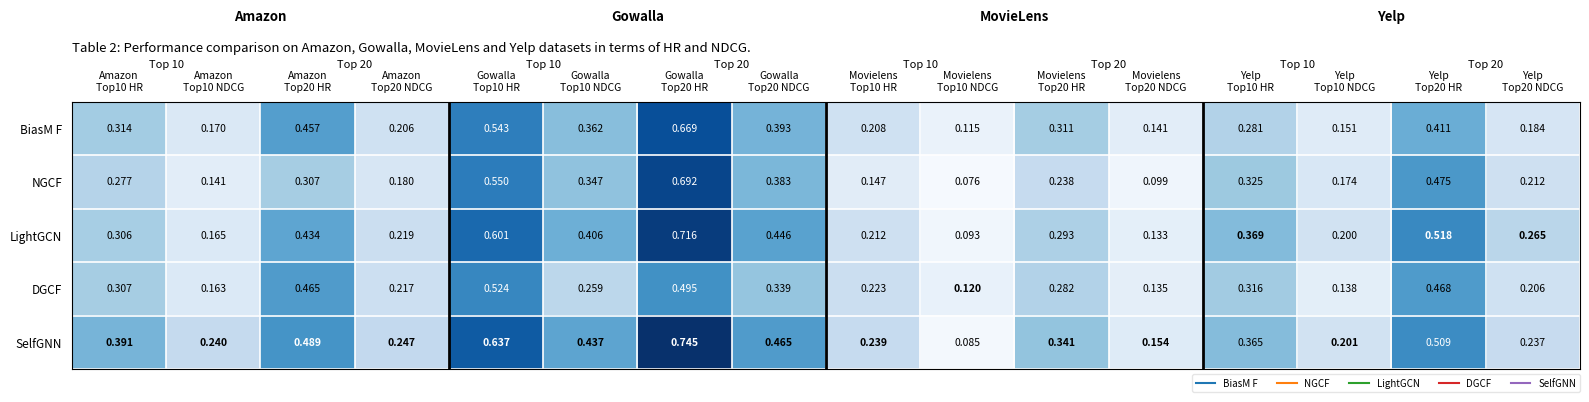

Rank the series by their maximum value, from lowest to highest.

DGCF, BiasM F, NGCF, LightGCN, SelfGNN